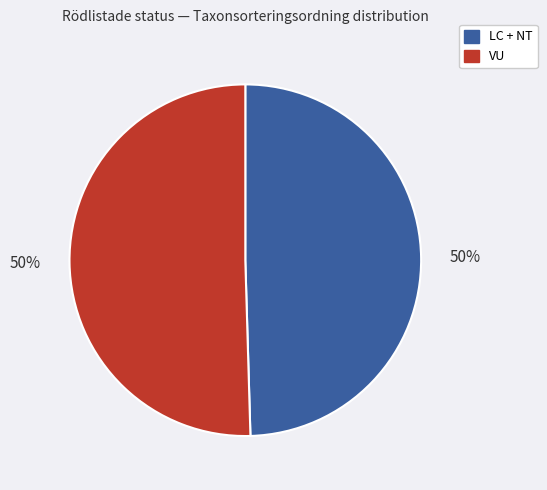

To the nearest percent, what is the average slice percentage?

50%